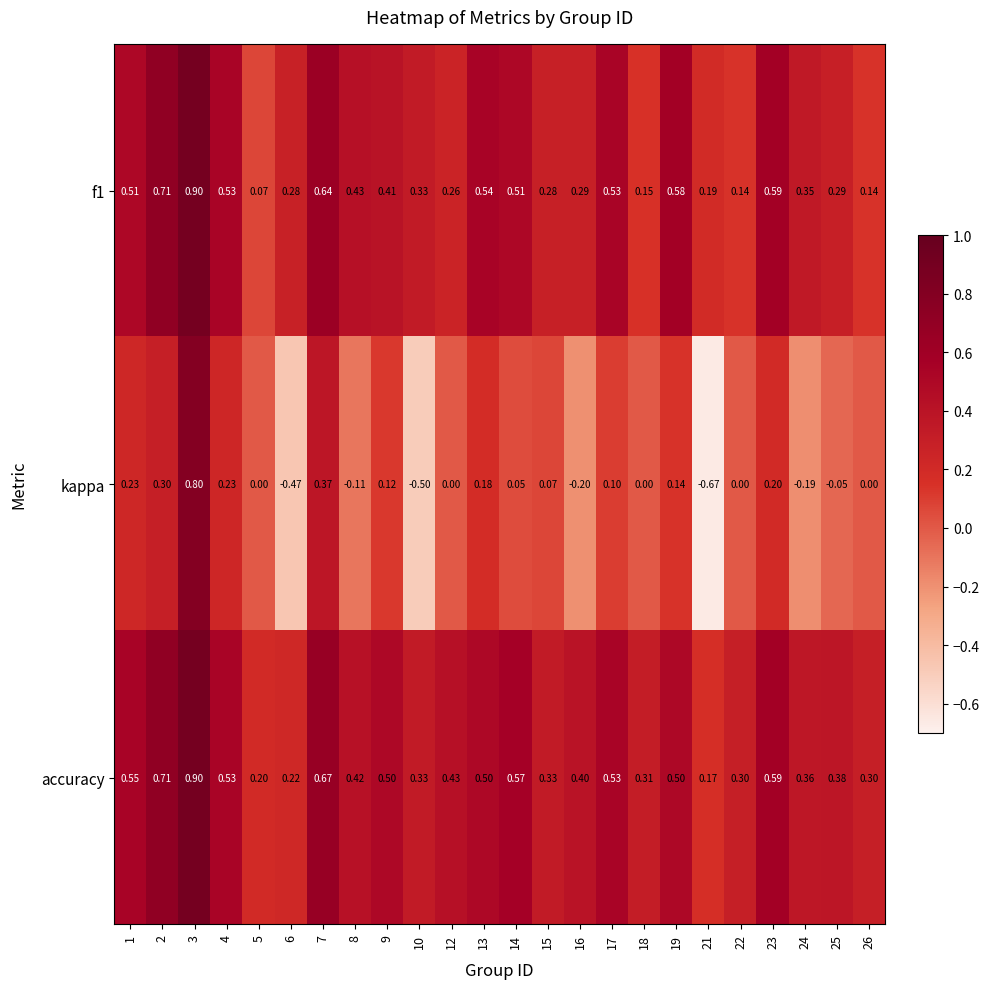

Which series changed the most between 7 and 17?

kappa